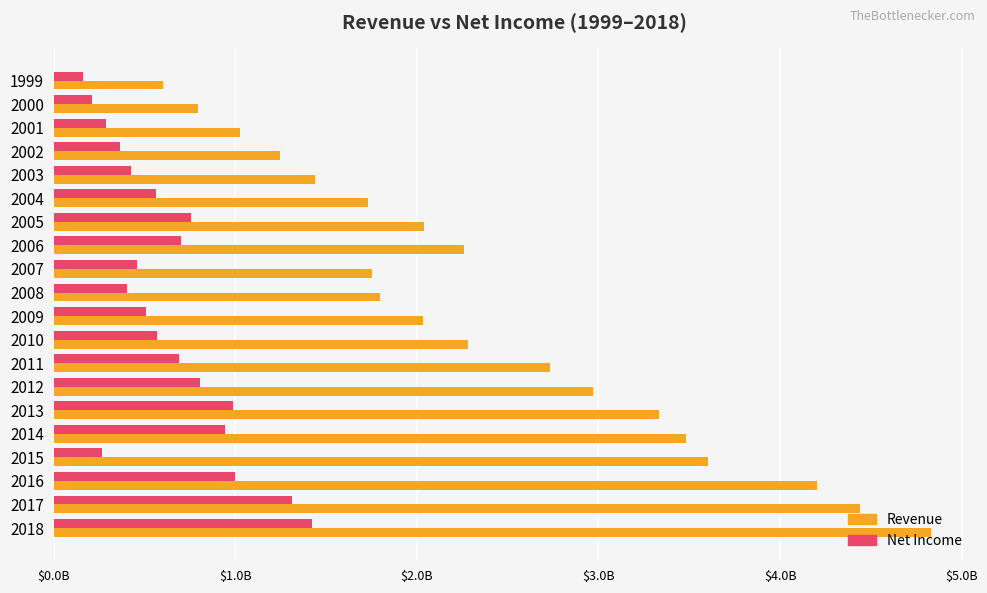

What are all the series names shown in the legend?

Revenue, Net Income